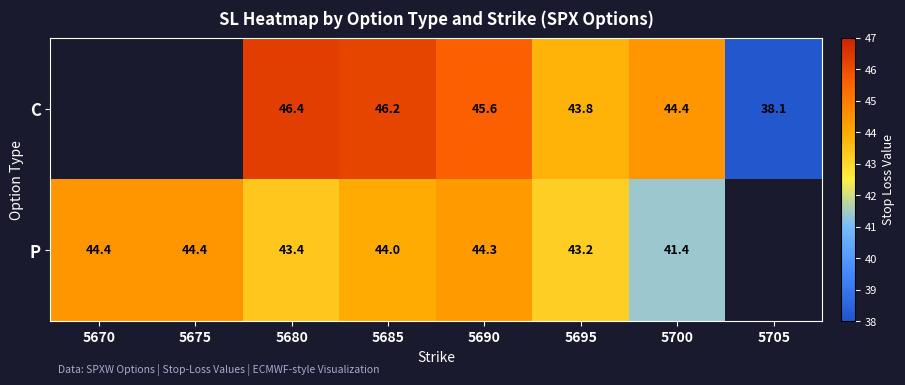

Is the value of P at 5700 greater than the value of C at 5690?

No